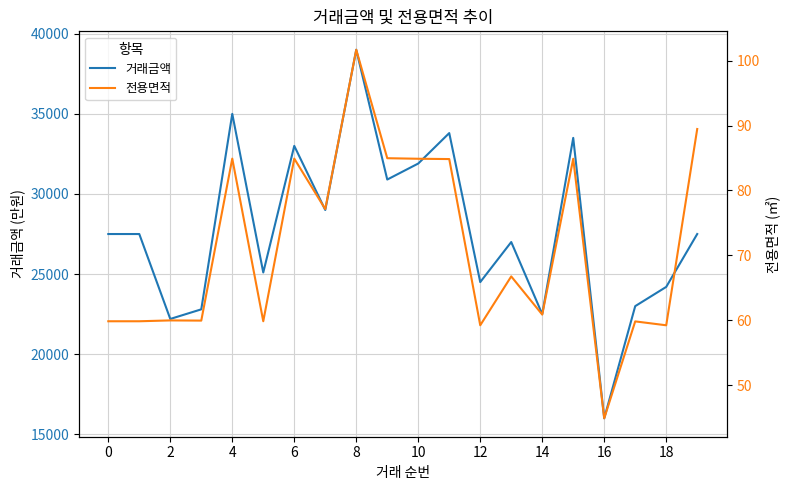

What is the smallest value displayed?

44.9